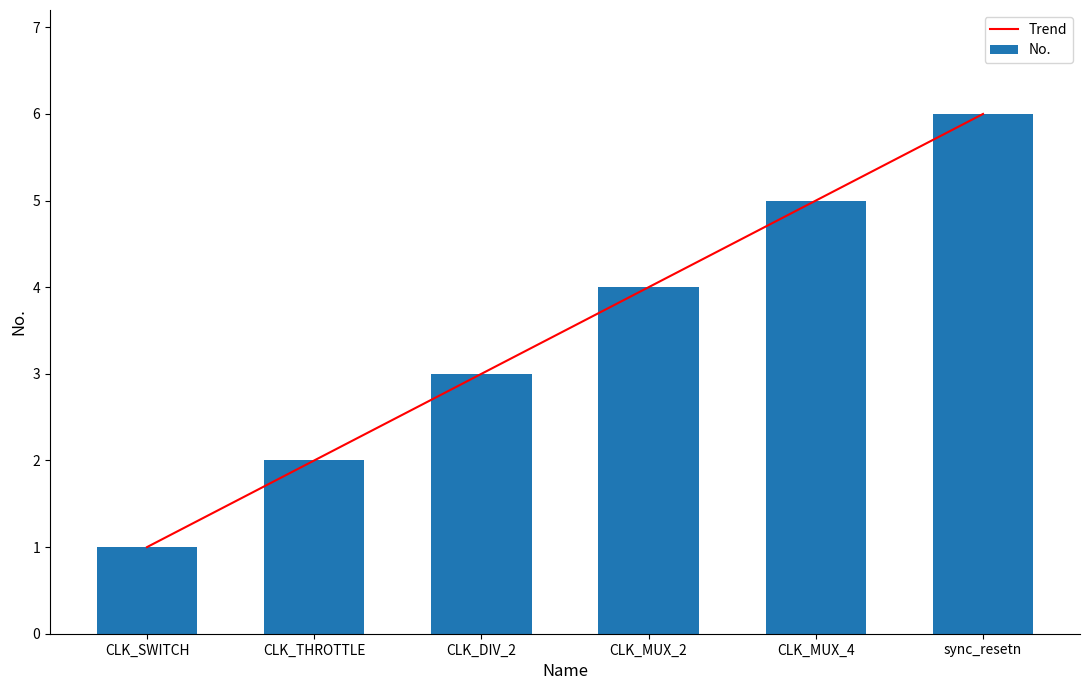

What is the total value across all series at CLK_THROTTLE?

4.0